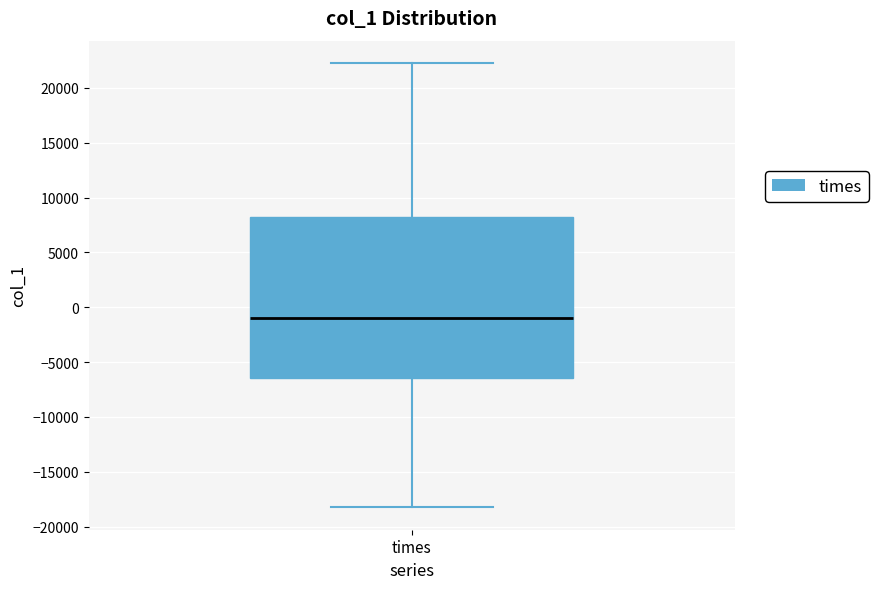

Read this box plot against the y-axis: the position of the median line, the range covered by the box, and the ends of both whiskers. The values are not printed on the chart, so give them approximately, as read against the axis.

median -1000, box -6500 to 8000, whiskers -18500 to 22500